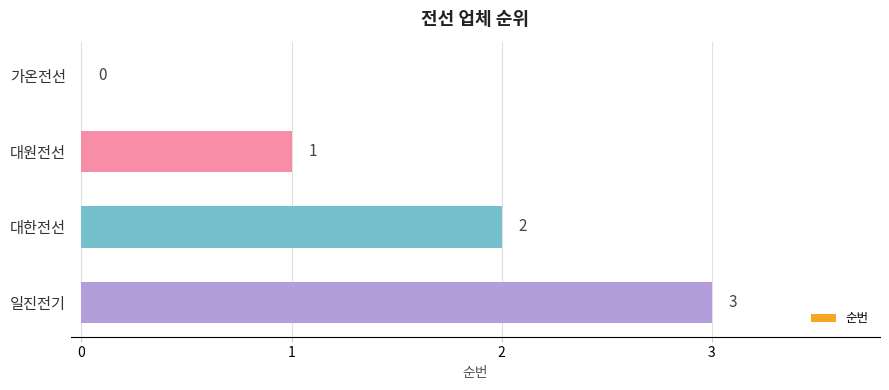

What is the approximate value at 일진전기?

3